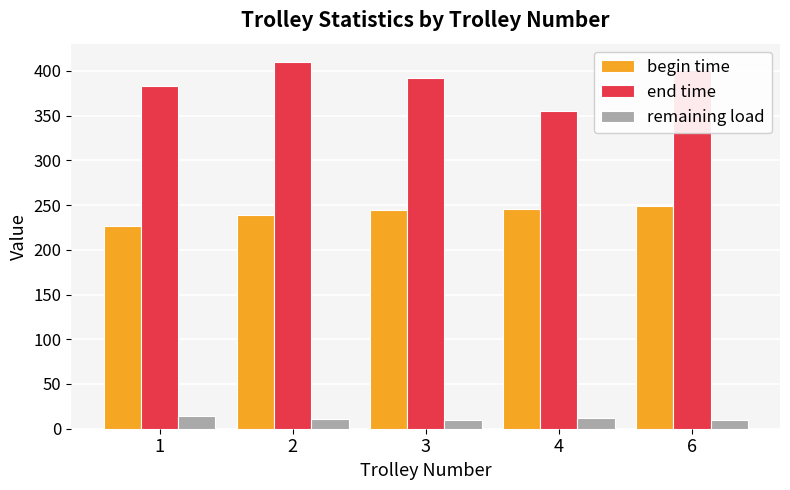

What is the value of the begin time bar at the 4th from the left?

245.3